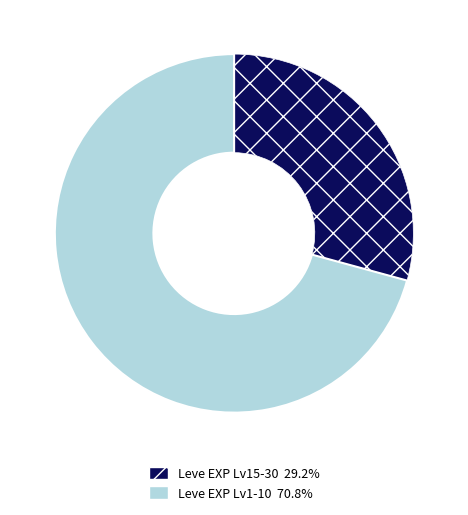

Does any single category account for the majority?

Yes